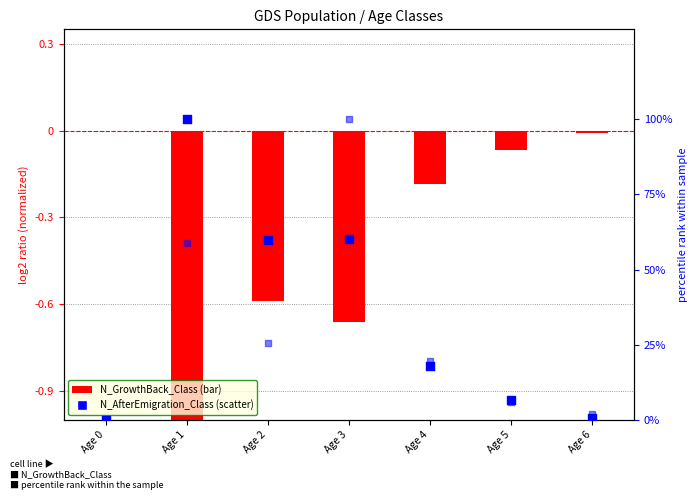

Is the value of N_AfterEmigration_Class at Age 5 greater than the value of N_GrowthBack_Class at Age 0?

Yes